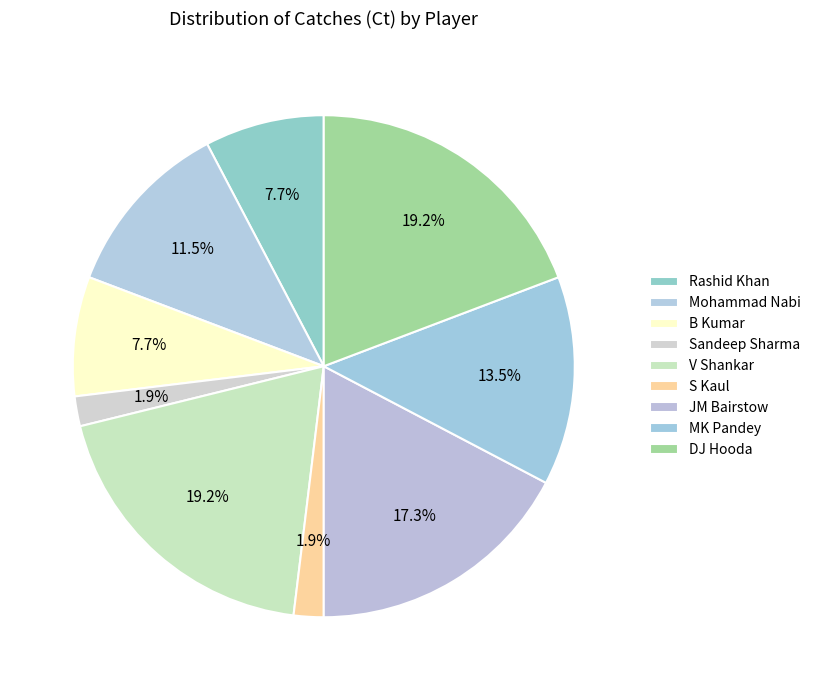

How many segments does this pie chart have?

9